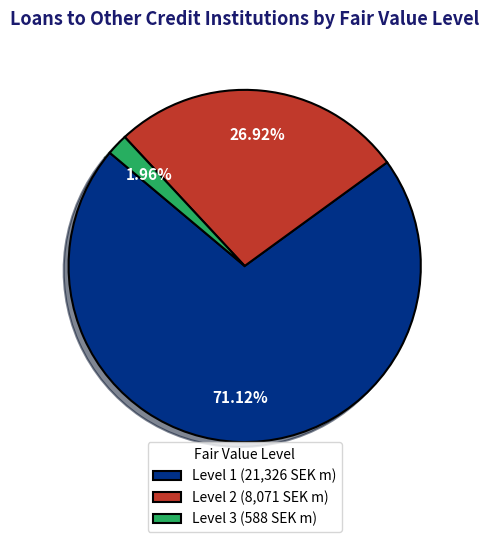

Do Level 3 (588 SEK m) and Level 2 (8,071 SEK m) together represent more than half of the pie?

No